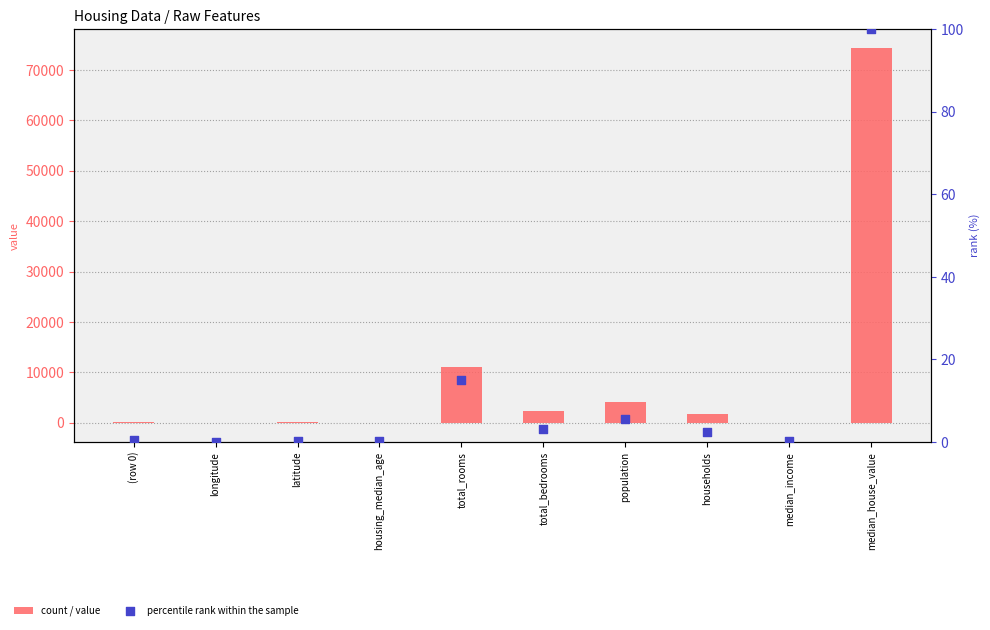

Which series contains the lowest Y value?

col_1